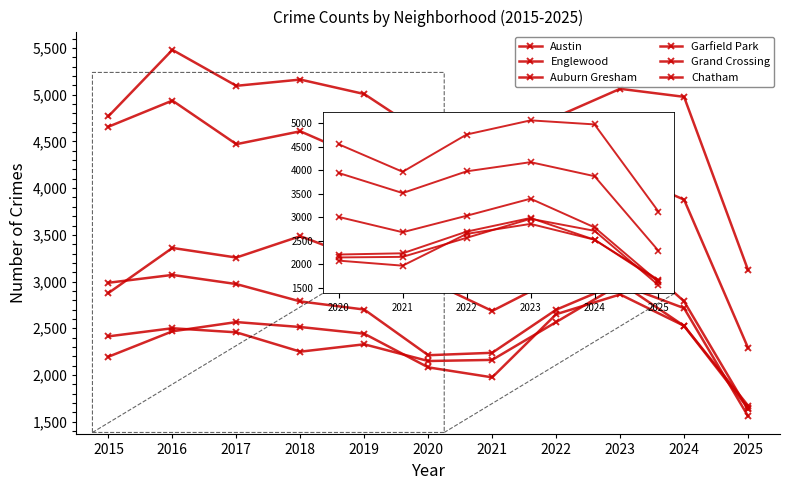

True or false: Garfield Park has a value of 4619 at 2022.

False